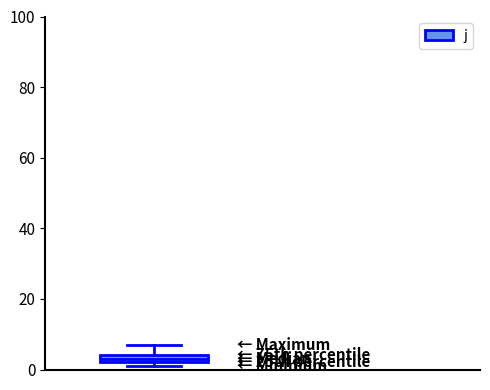

Where is the lower edge of the box on the y-axis? The values are not printed on the chart, so give them approximately, as read against the axis.

2